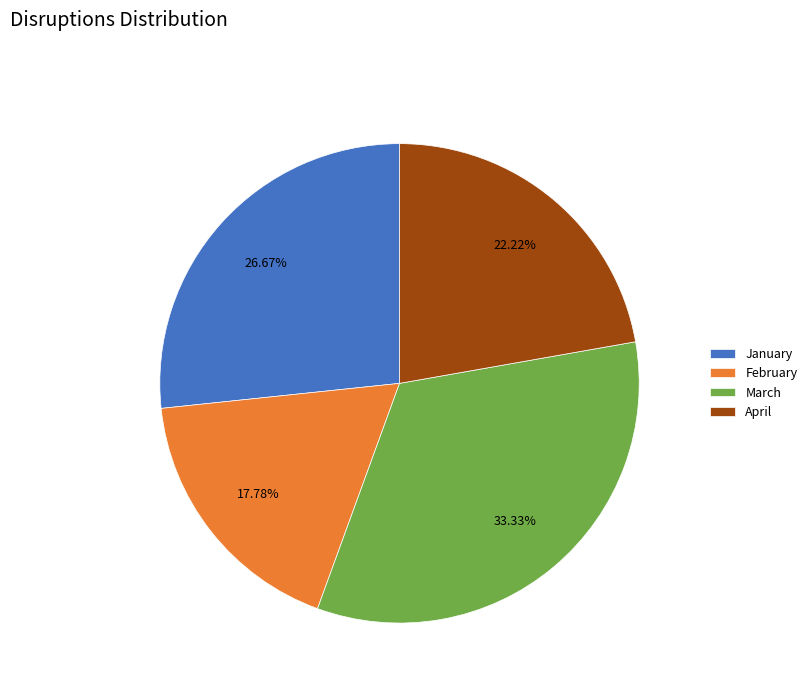

Which has a higher value, March or April?

March